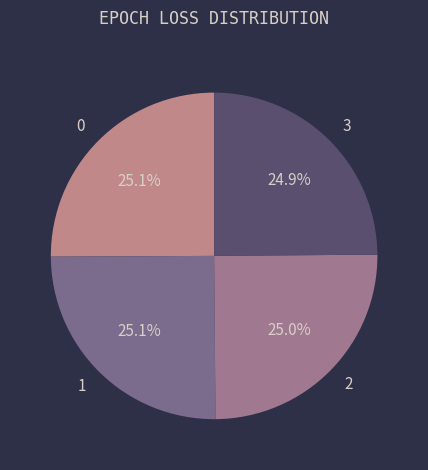

Is it true that 0 is 33% of the pie?

False